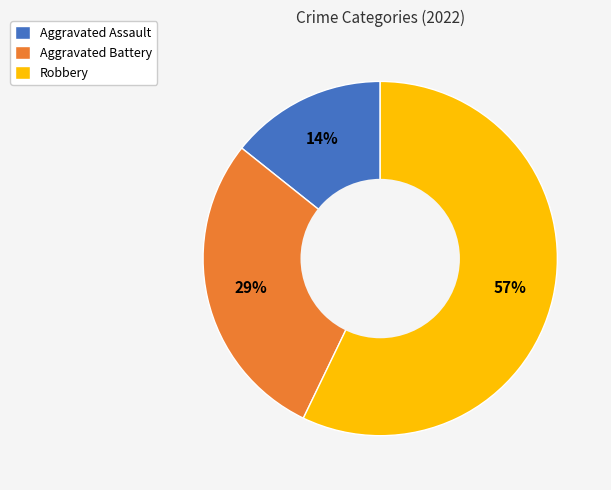

Does any single category account for the majority?

Yes